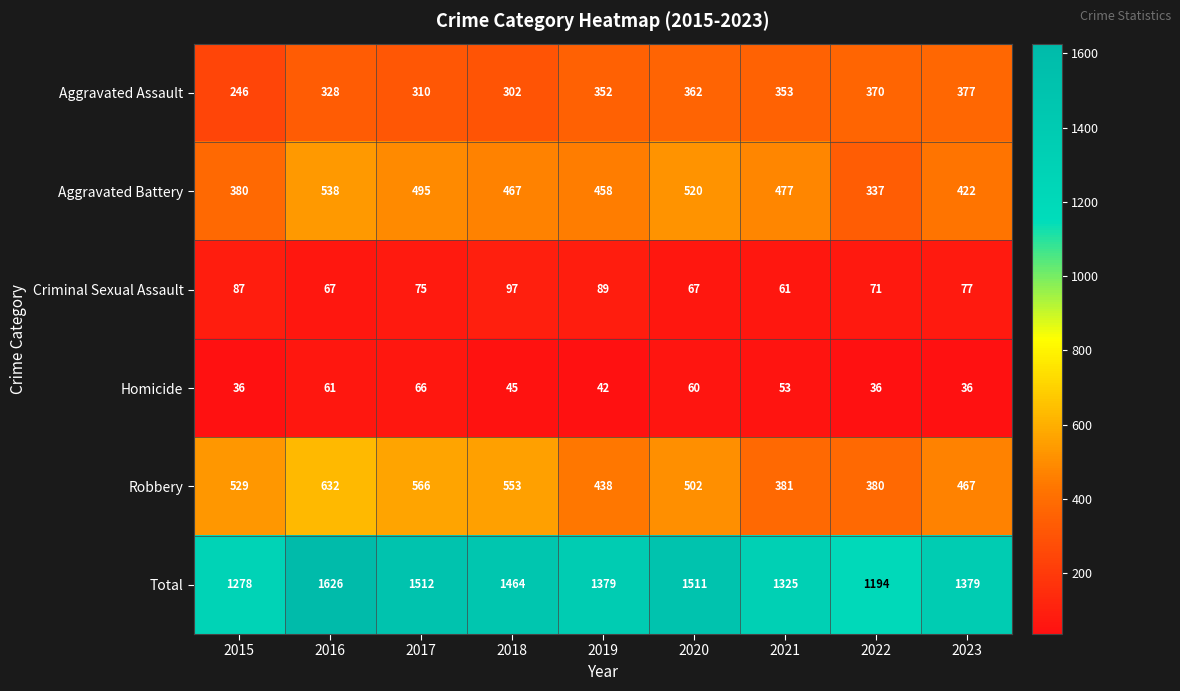

How many distinct data groups are displayed?

6